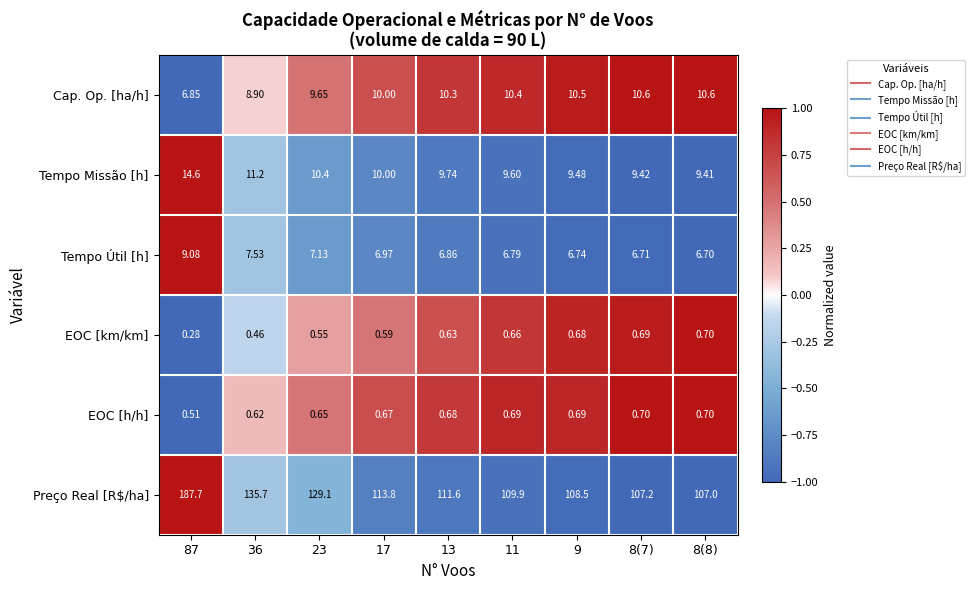

Which series has the largest total across all categories?

Preço Real [R$/ha]